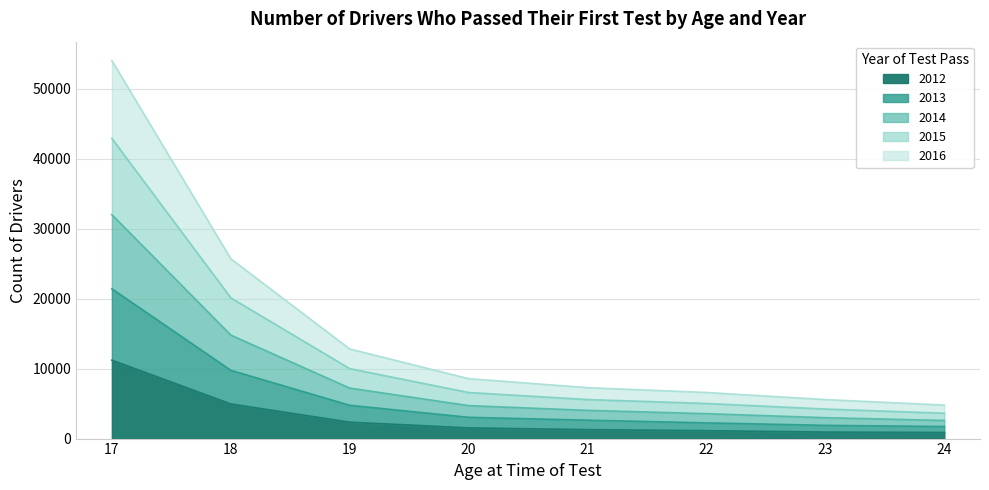

What is the total value across all series at 17?

54035